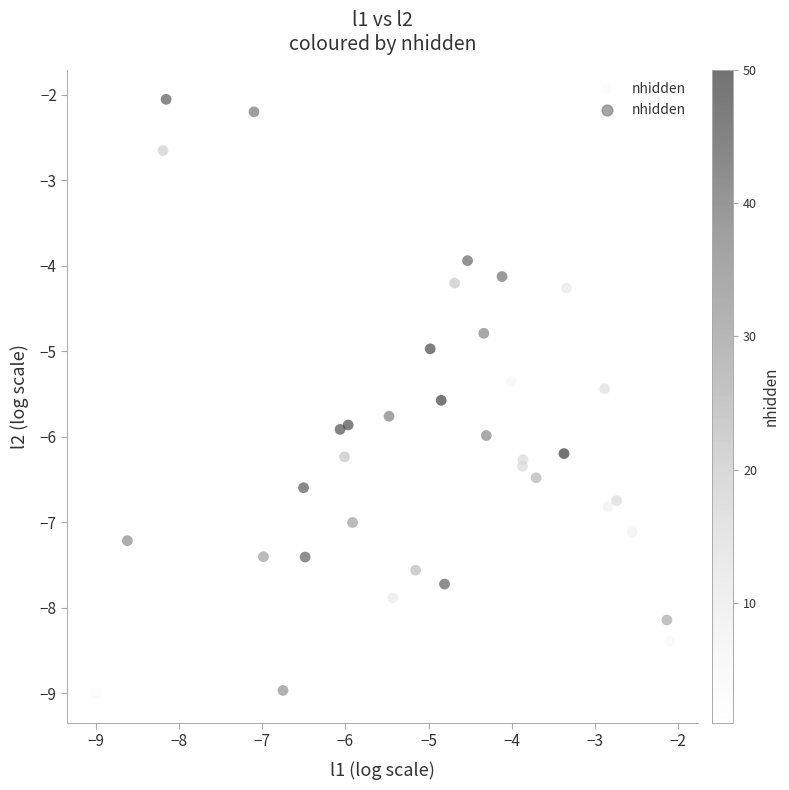

What is the range of X values (max minus min)?

6.9